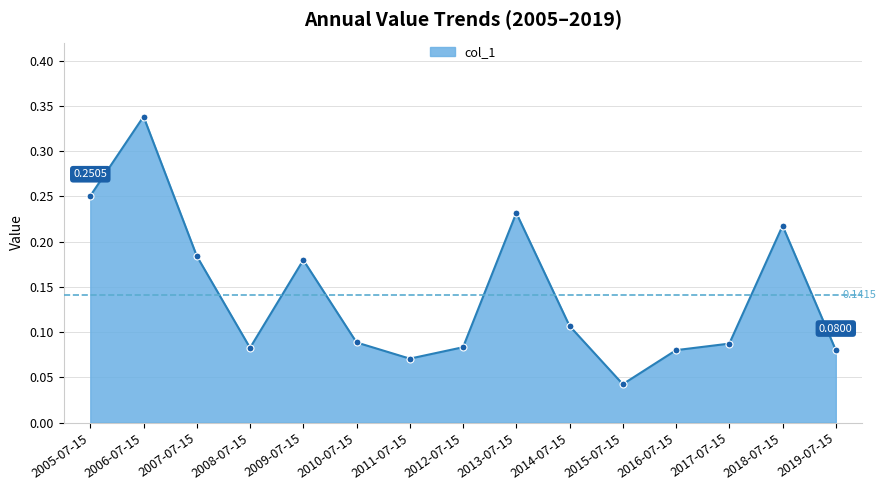

Where is the first local minimum?

2008-07-15